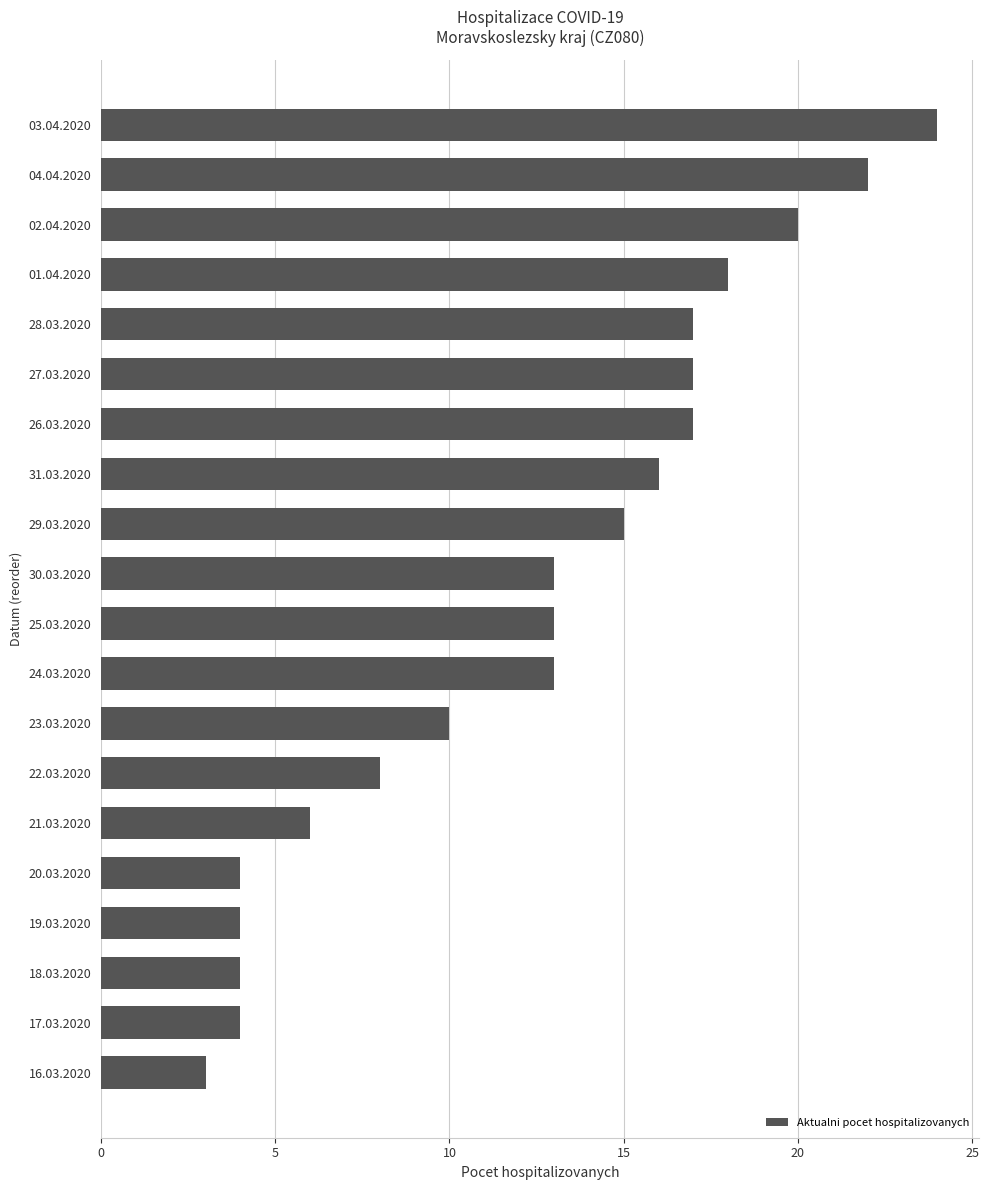

What is the average value?

12